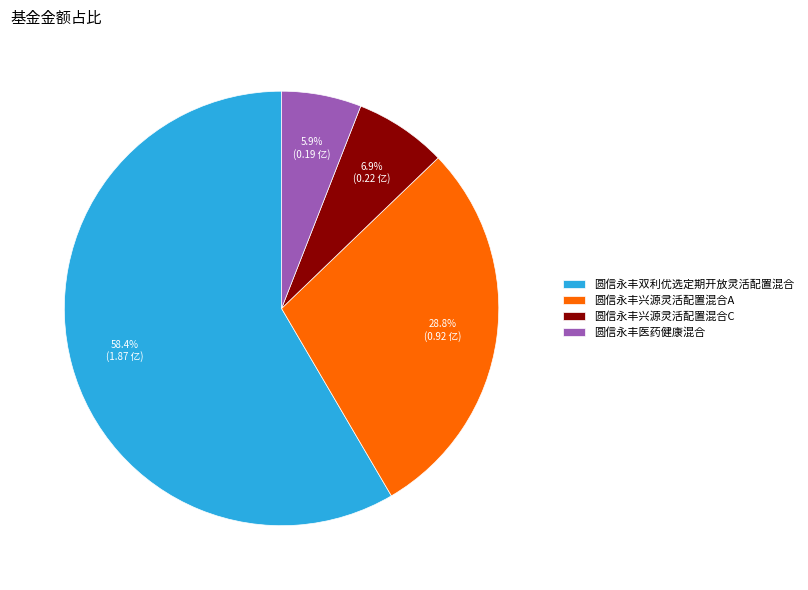

Count the number of slices in the pie.

4